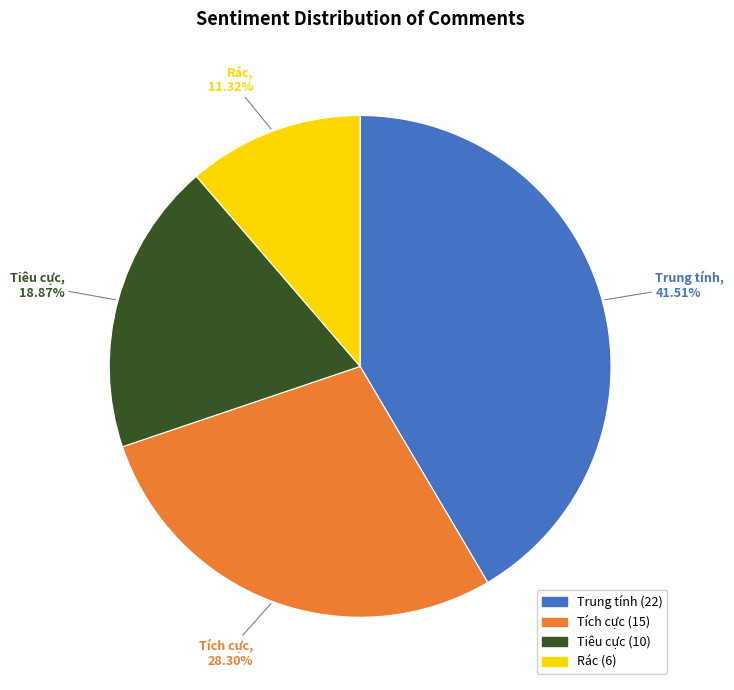

What is the largest slice in the pie chart?

Trung tính